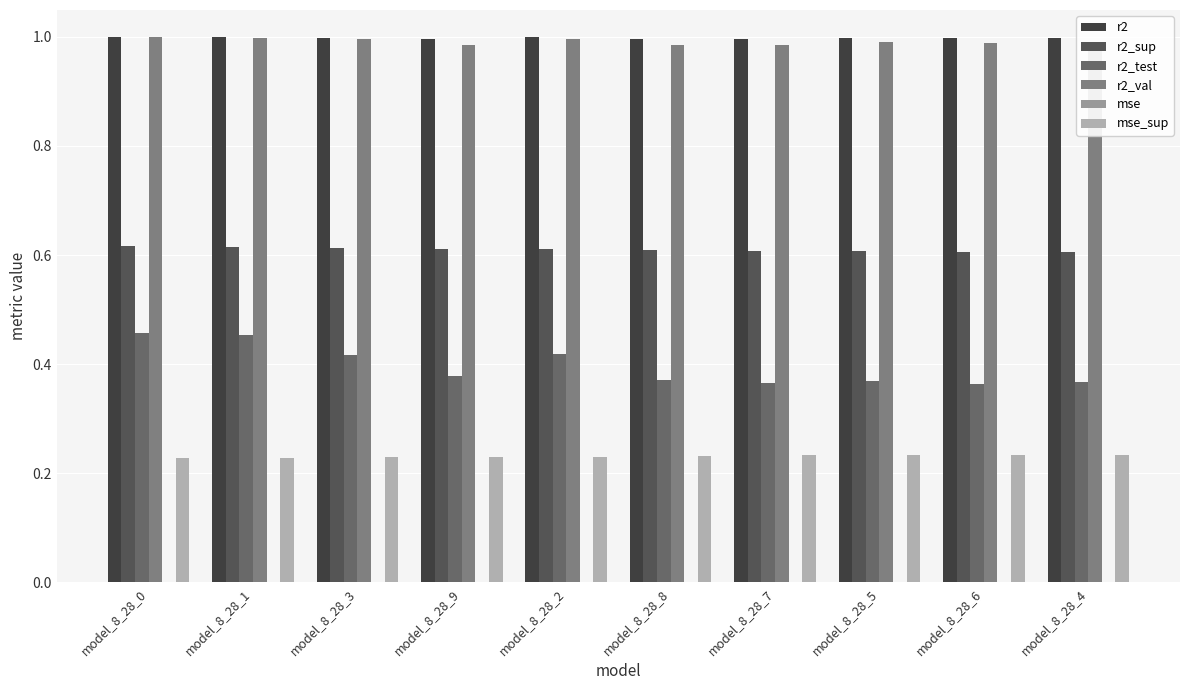

List the labels in order of mse_sup value, largest first.

model_8_28_4, model_8_28_6, model_8_28_5, model_8_28_7, model_8_28_8, model_8_28_2, model_8_28_9, model_8_28_3, model_8_28_1, model_8_28_0